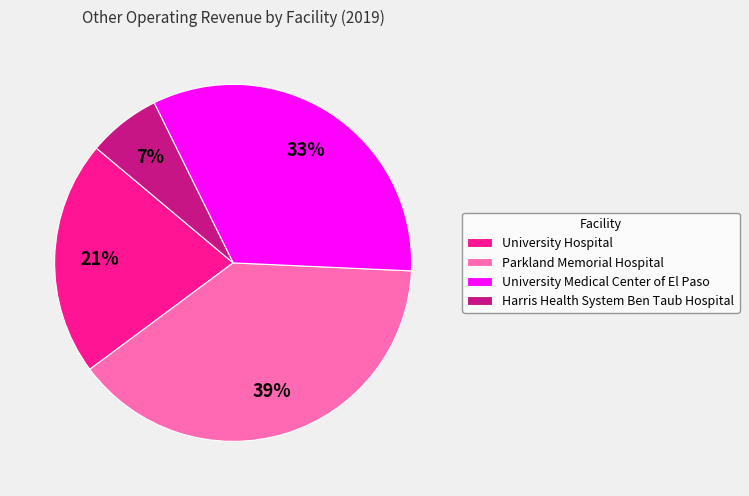

Count the number of slices in the pie.

4